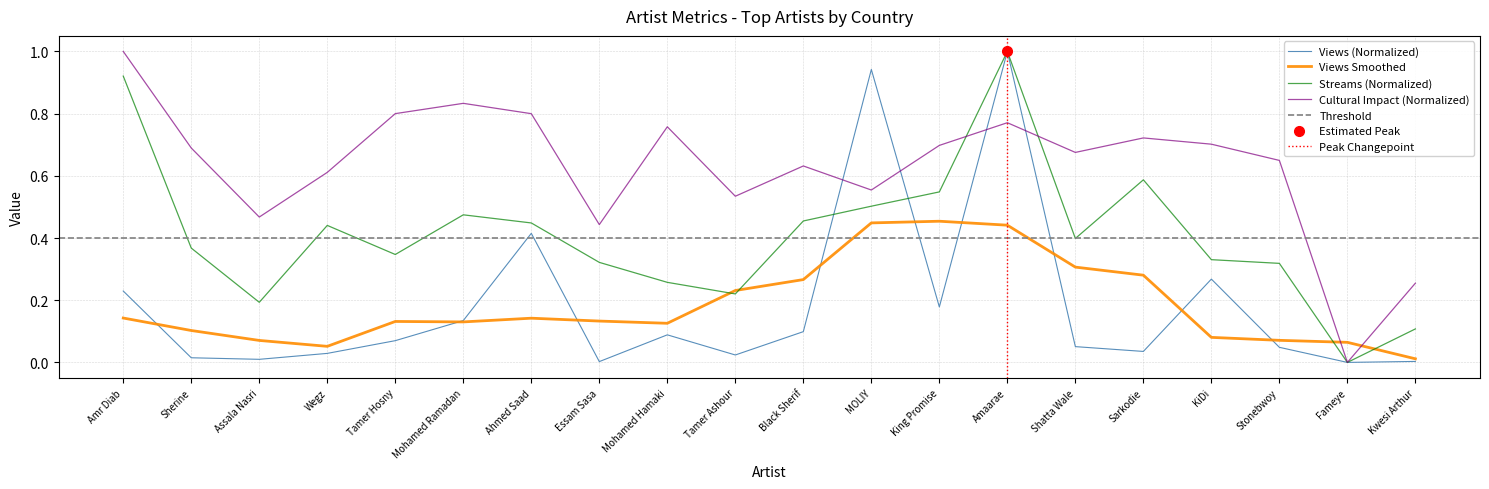

In Global Cultural Impact Index, how many points are lower than both neighbors (excluding endpoints)?

6